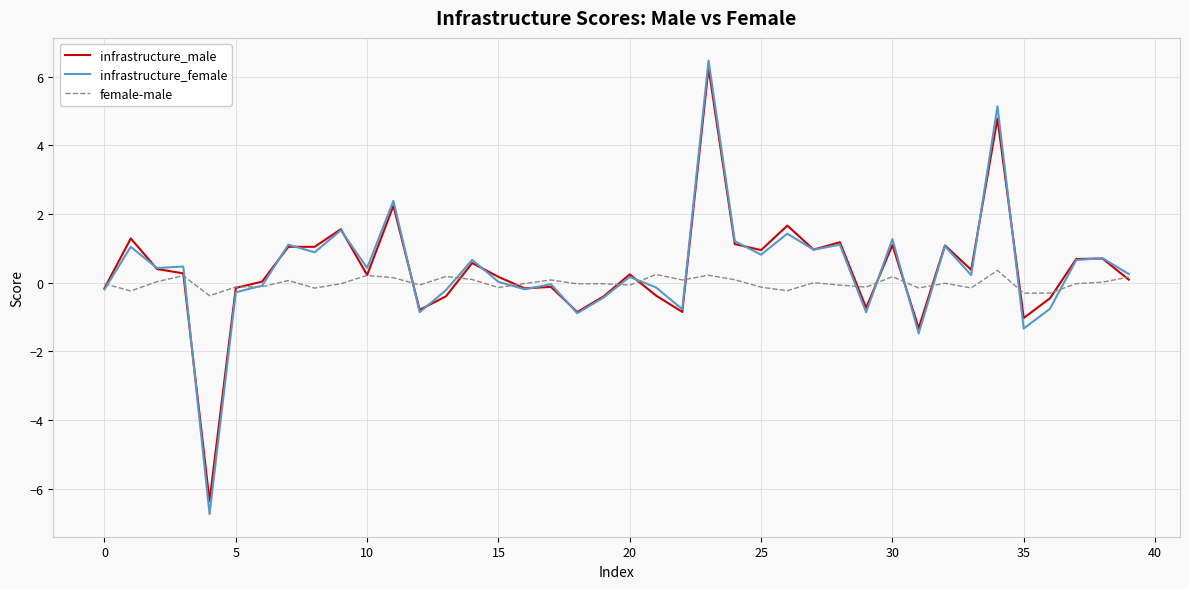

What is the maximum value shown in the chart?

6.5